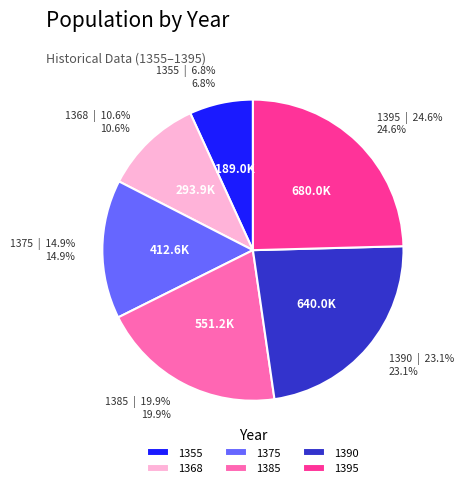

Is 1390 the majority of the pie?

No